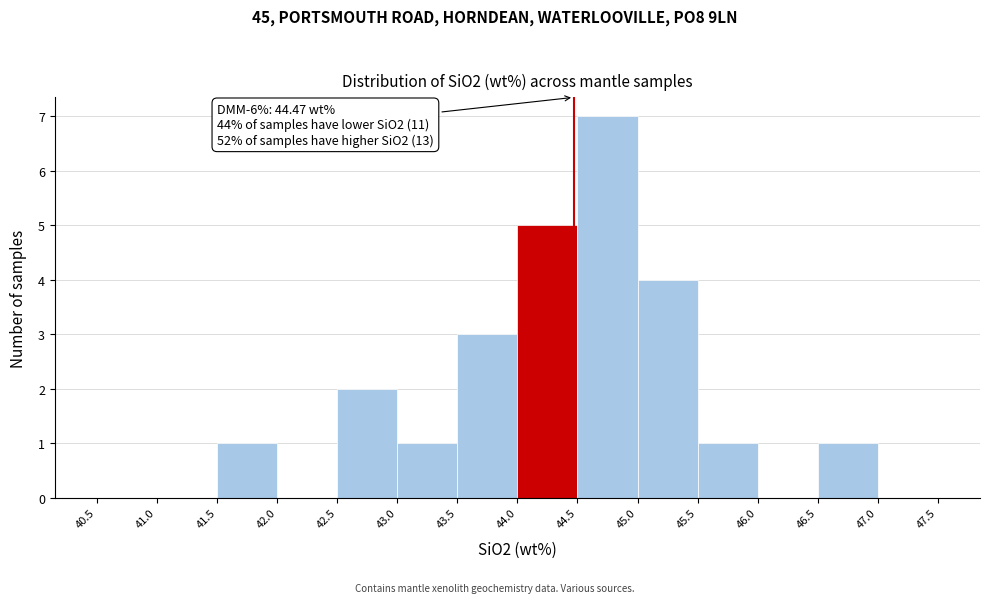

Which range on the x-axis has the tallest bar?

44.5 to 45.0